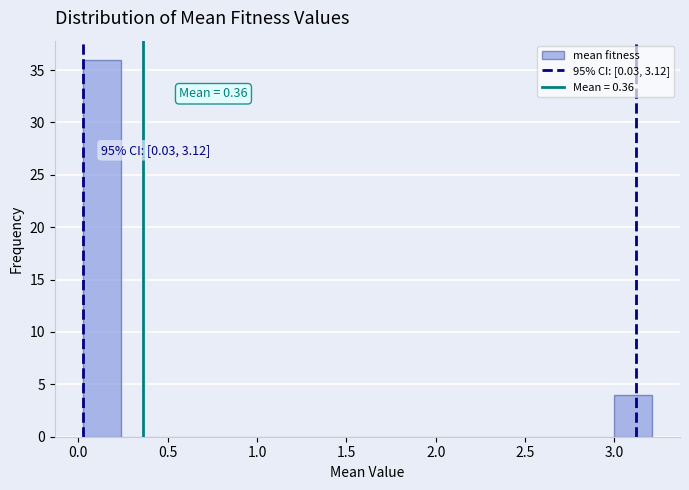

Which range on the x-axis has the tallest bar?

0.05 to 0.25